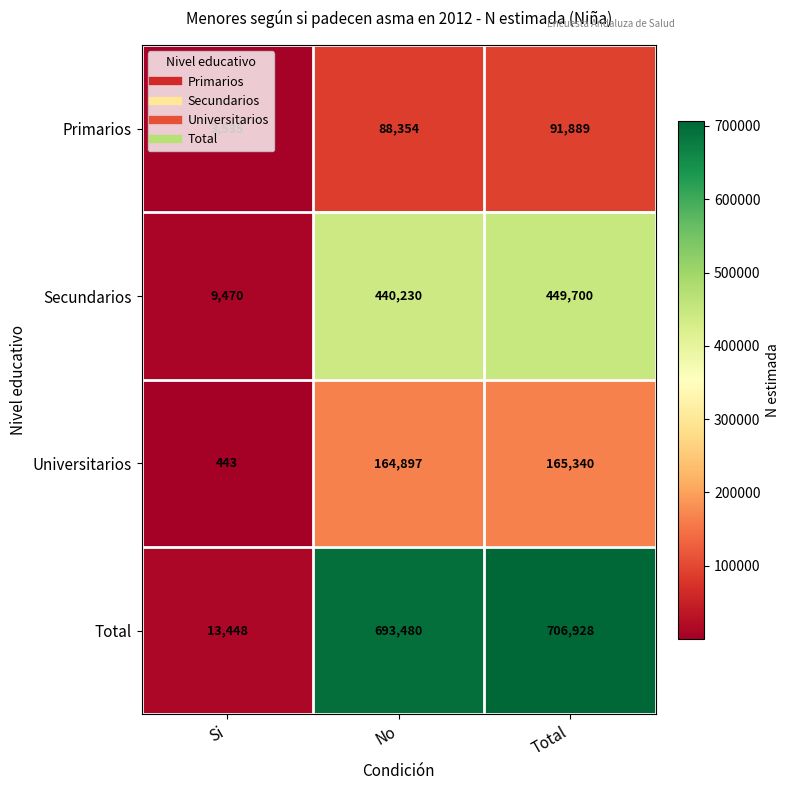

What is the spread (max minus min) of values at Total?

615039